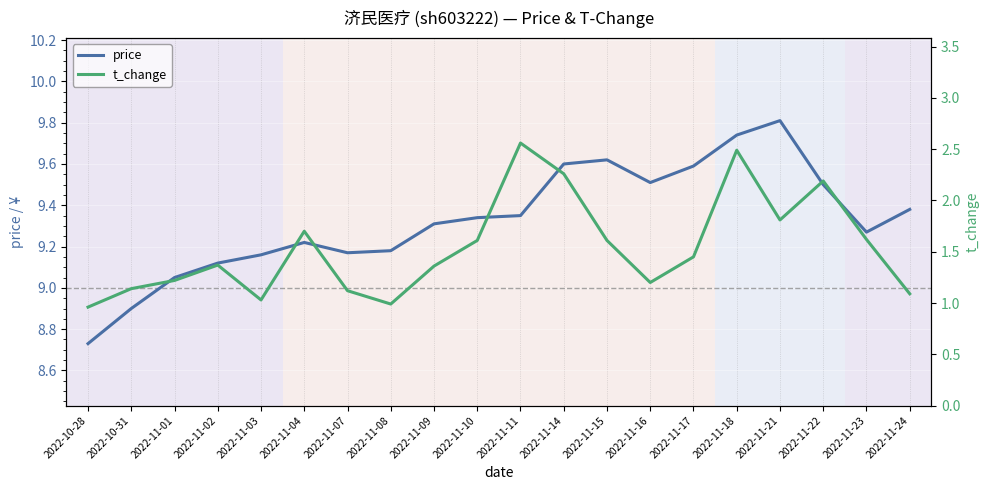

Is the value of price at 2022-11-11 greater than the value of t_change at 2022-11-22?

Yes